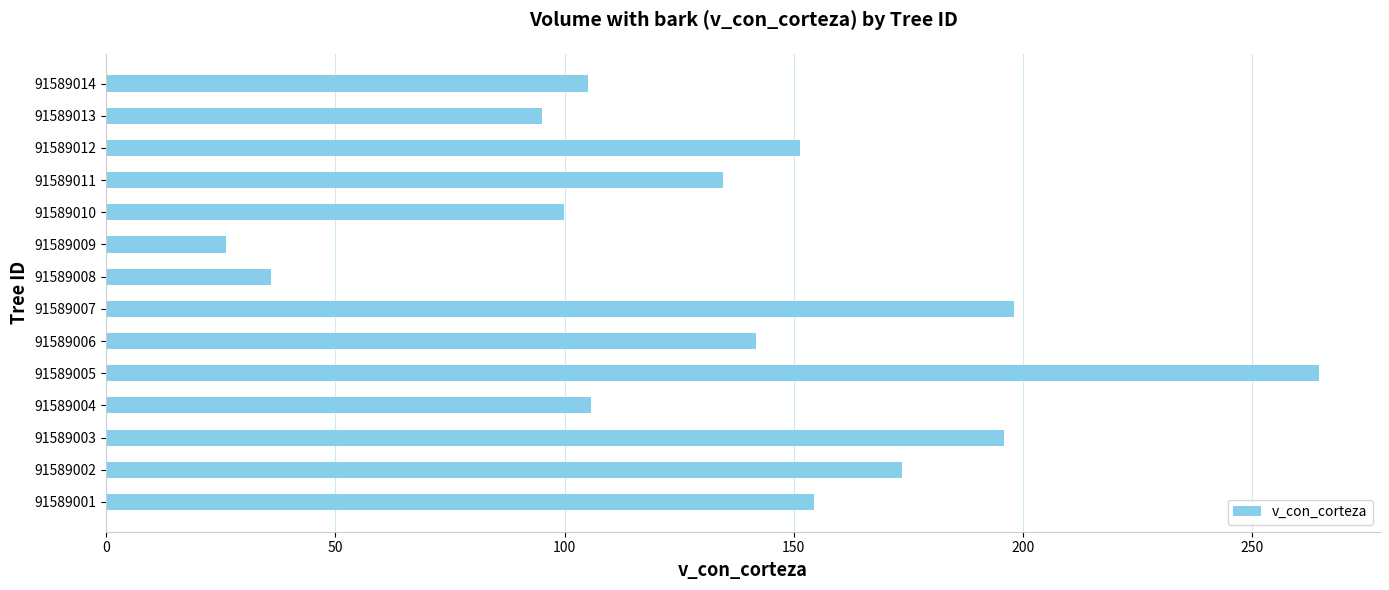

How many data points does each series have?

14